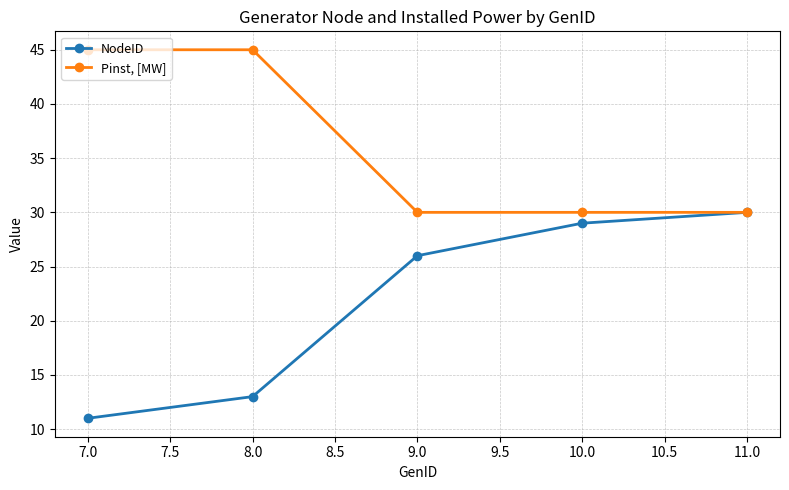

What is the label of the 2nd point from the right?

10.0